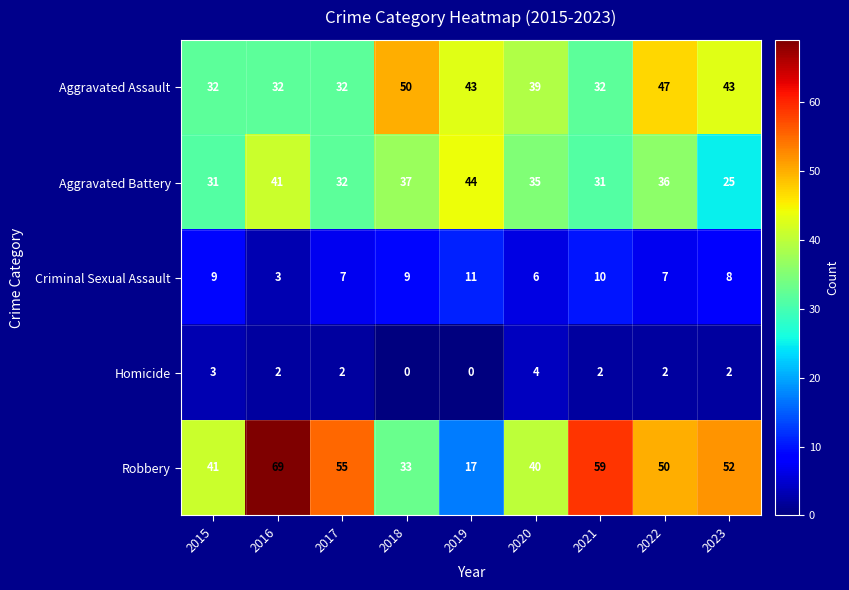

Which series has the widest spread of values?

Robbery